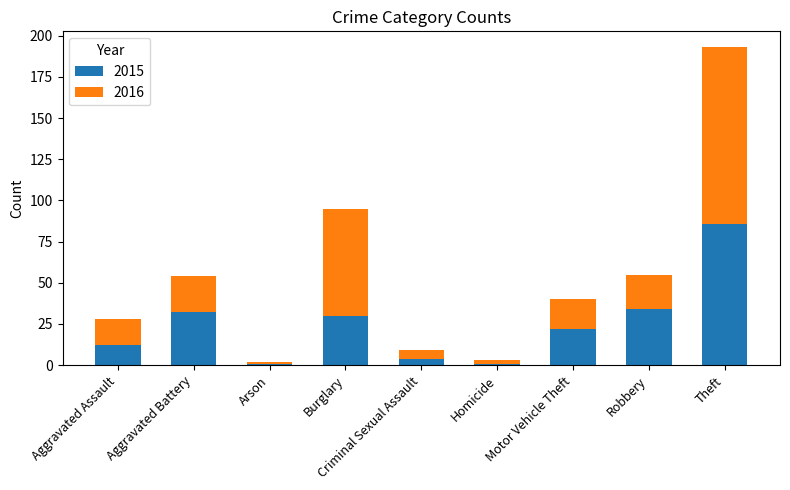

What is the lowest value of the 2015 series?

1